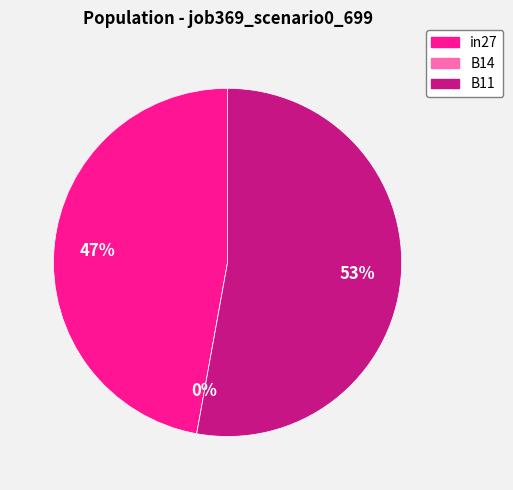

To the nearest percent, what is the difference between the in27 and B14 slice percentages?

47%